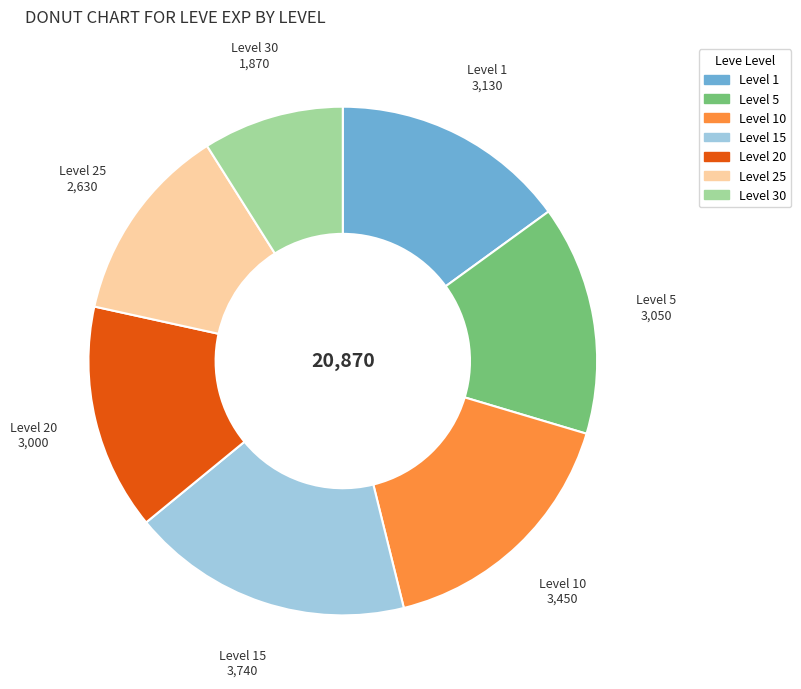

Is there a majority slice in this chart?

No